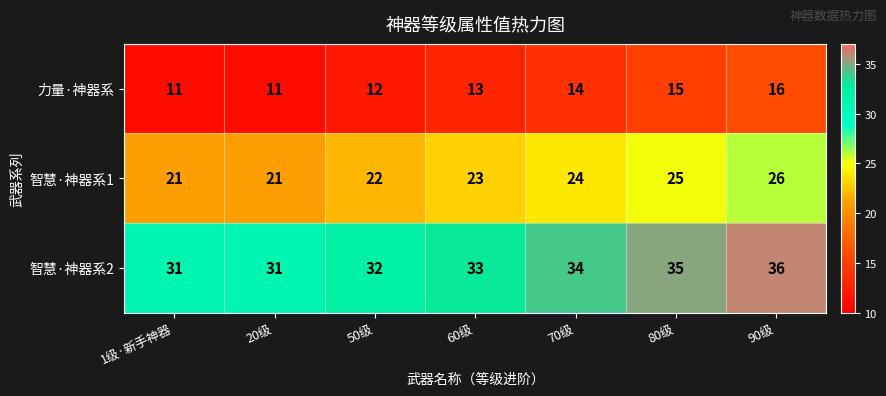

What is the spread (max minus min) of values at 50级?

20